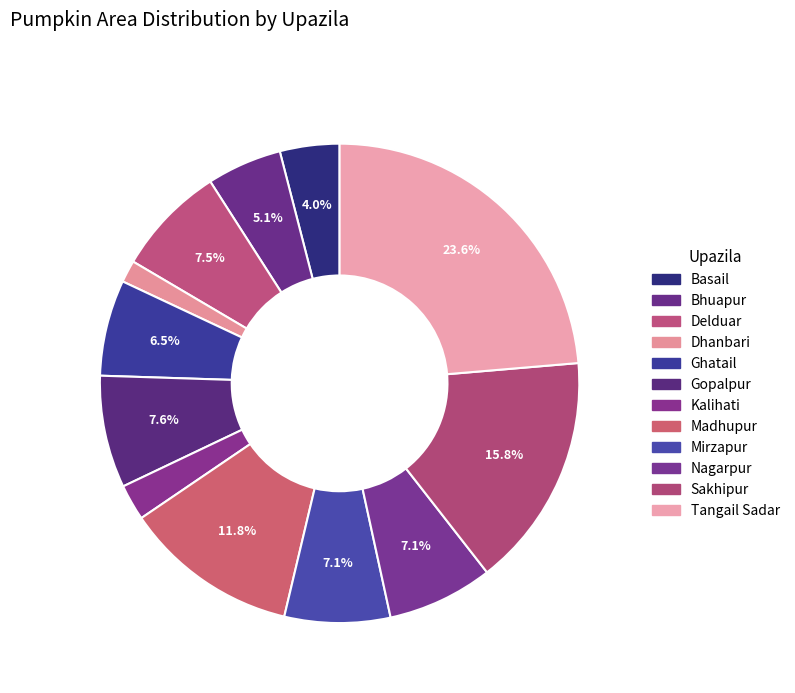

Is it true that Kalihati is 1% of the pie?

False